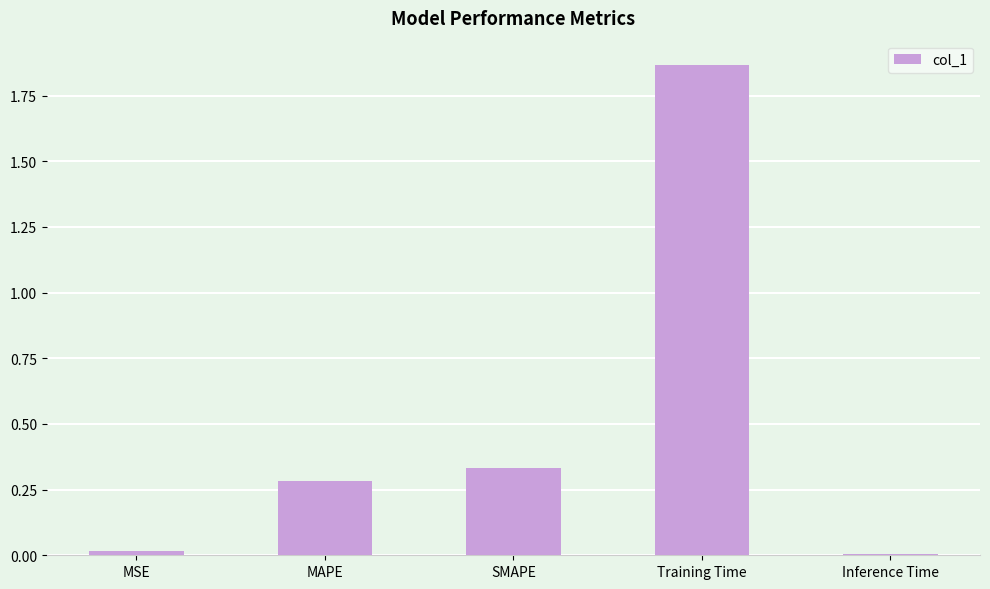

Between MAPE and MSE, which is larger?

MAPE